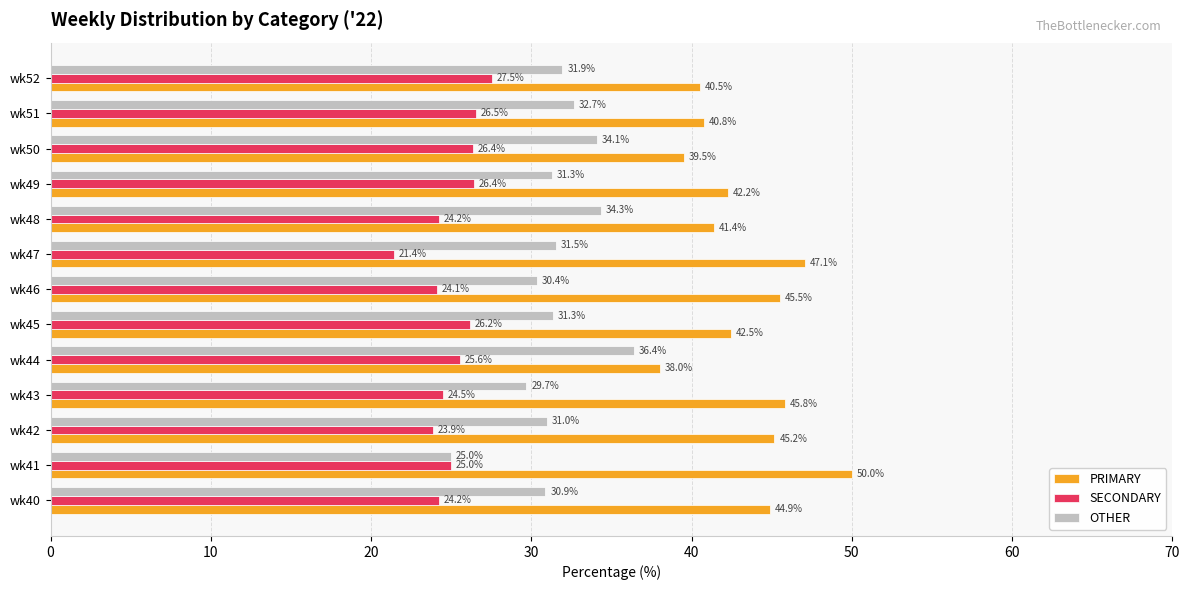

True or false: OTHER has a value of 31.0 at wk42.

True